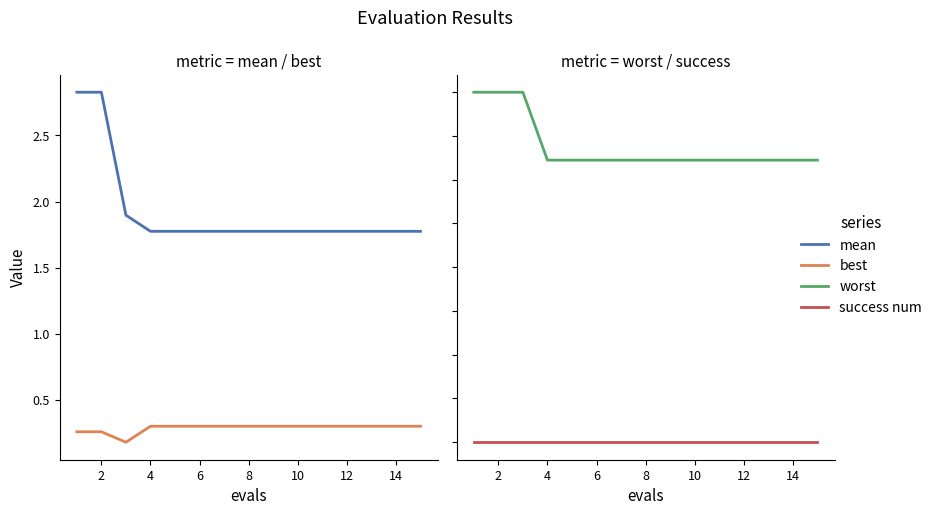

What is the sum of all mean values?

28.9